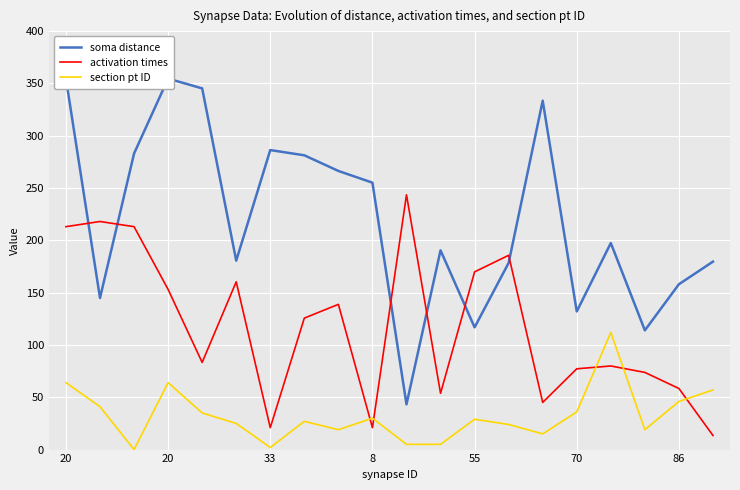

Which series ends up on top after the final intersection of activation times and section pt ID?

section pt ID